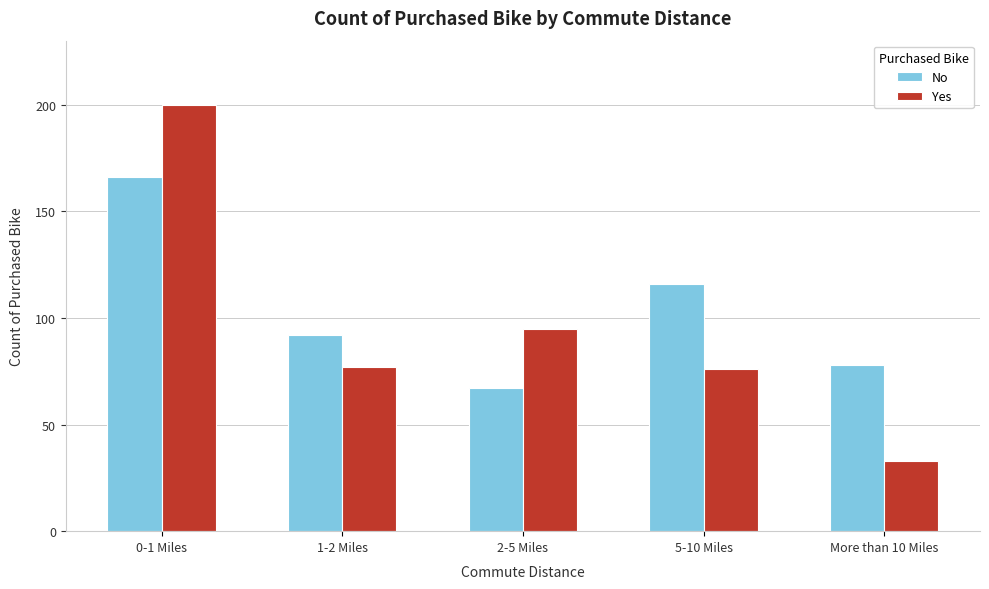

Reading left to right, what are all the values shown in this chart?

No: 166	92	67	116	78
Yes: 200	77	95	76	33